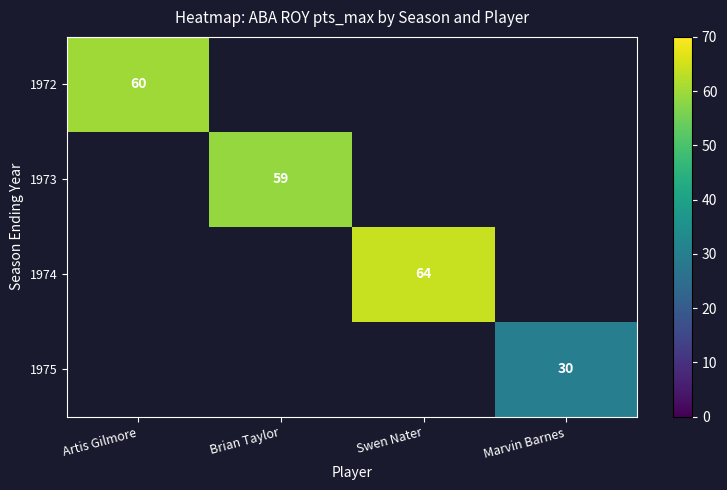

Which has a higher value, Brian Taylor or Swen Nater?

Swen Nater